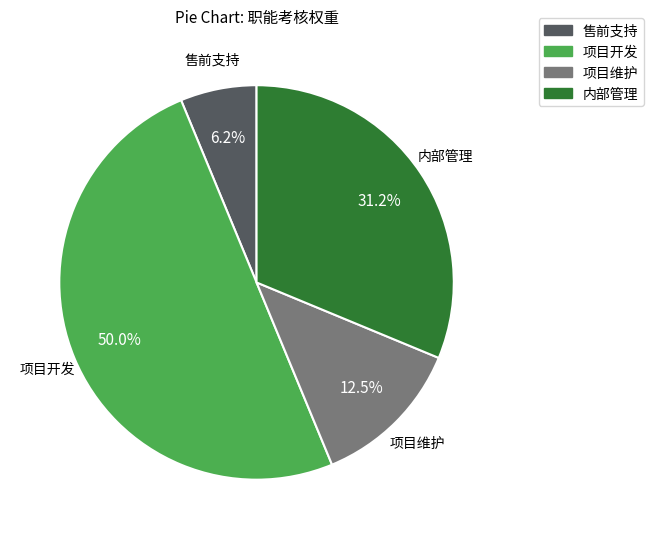

What percentage is the 内部管理 slice, to the nearest percent?

31%